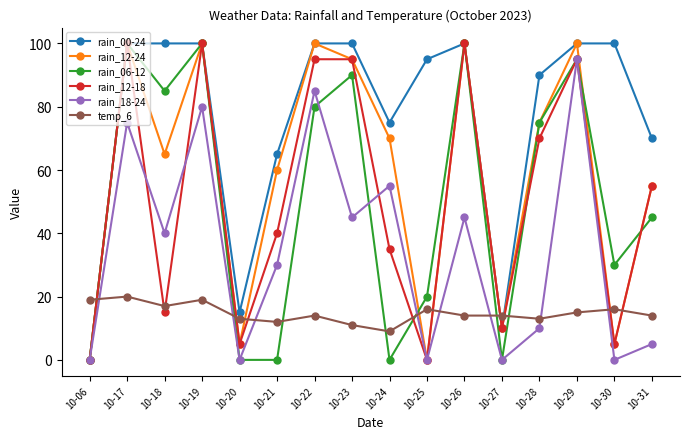

Reading right to left, list all the values displayed in this chart.

rain_00-24: 70	100	100	90	10	100	95	75	100	100	65	15	100	100	100	0
rain_12-24: 55	5	100	75	10	100	0	70	95	100	60	5	100	65	100	0
rain_06-12: 45	30	95	75	0	100	20	0	90	80	0	0	100	85	100	0
rain_12-18: 55	5	95	70	10	100	0	35	95	95	40	5	100	15	100	0
rain_18-24: 5	0	95	10	0	45	0	55	45	85	30	0	80	40	75	0
temp_6: 14	16	15	13	14	14	16	9	11	14	12	13	19	17	20	19